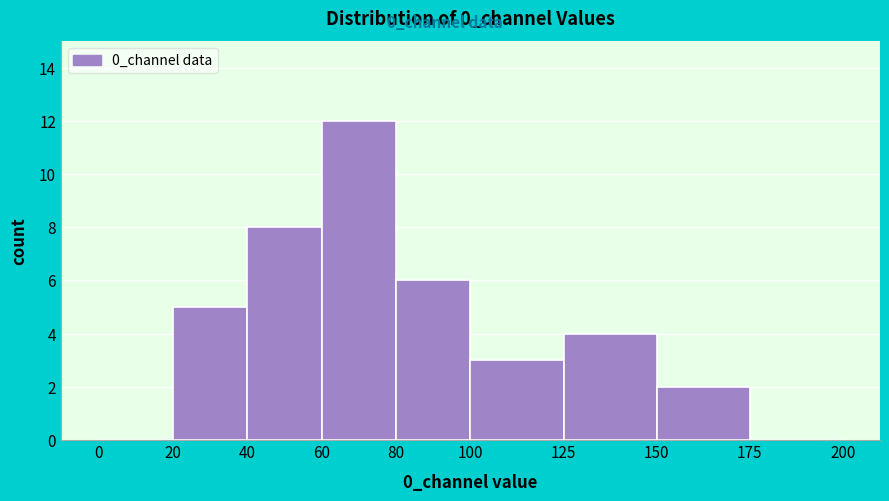

Reading left to right, transcribe this chart: for each bar, give the range it covers on the x-axis and its height. The values are not printed on the chart, so give them approximately, as read against the axis.

0 to 20: 0
20 to 40: 5
40 to 60: 8
60 to 80: 12
80 to 100: 6
100 to 125: 3
125 to 150: 4
150 to 175: 2
175 to 200: 0